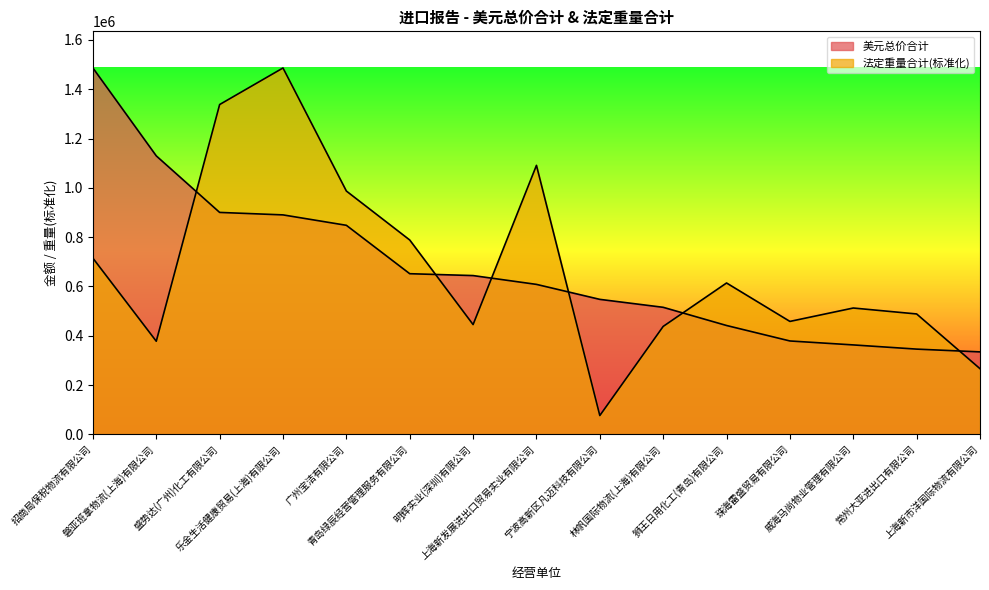

Reading left to right, list all the values displayed in this chart.

美元总价合计: 1486304.0	1129683.0	900320.0	890283.0	848025.0	651666.0	644090.0	608351.0	547580.0	515346.0	441545.0	378807.0	362784.0	345763.0	334492.0
法定重量合计: 714704.5	377715.4	1337951.5	1486304.0	987057.6	788435.1	445318.8	1091229.9	76298.0	437834.9	614018.2	458123.7	512485.6	488392.1	266329.5